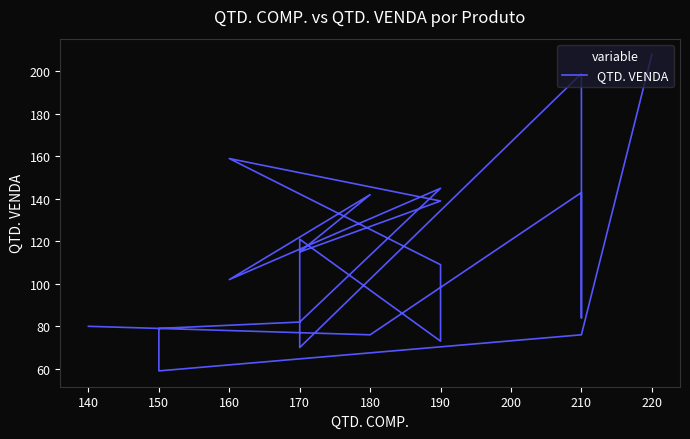

What is the sum of all values?

2261